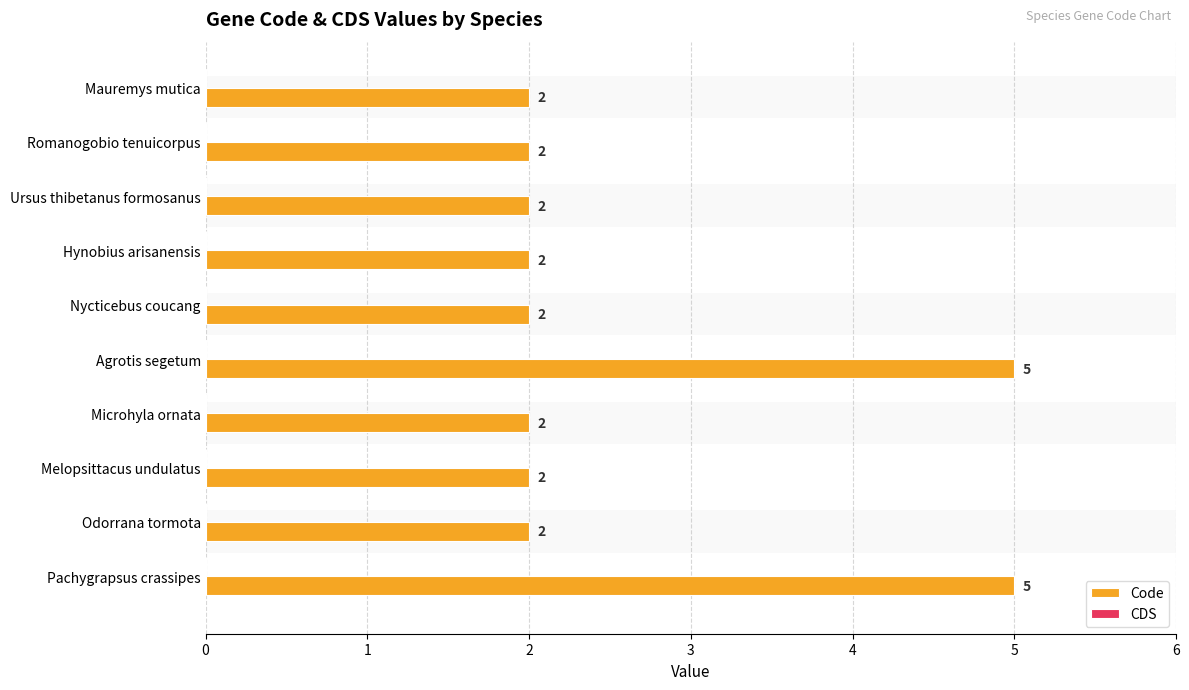

Rank the series by their average value, from lowest to highest.

CDS, Code